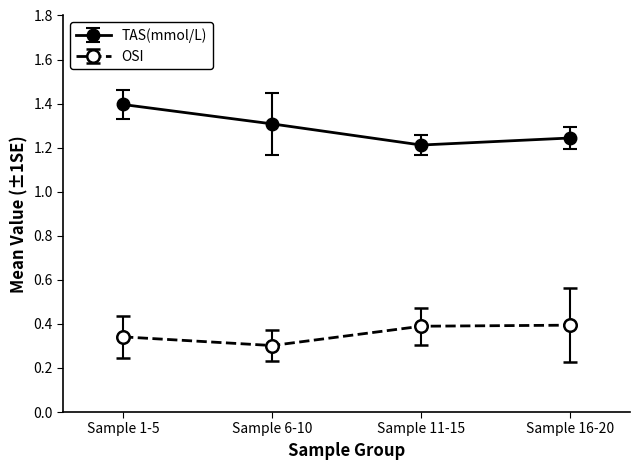

Does the chart display data point markers on the line(s)?

Yes